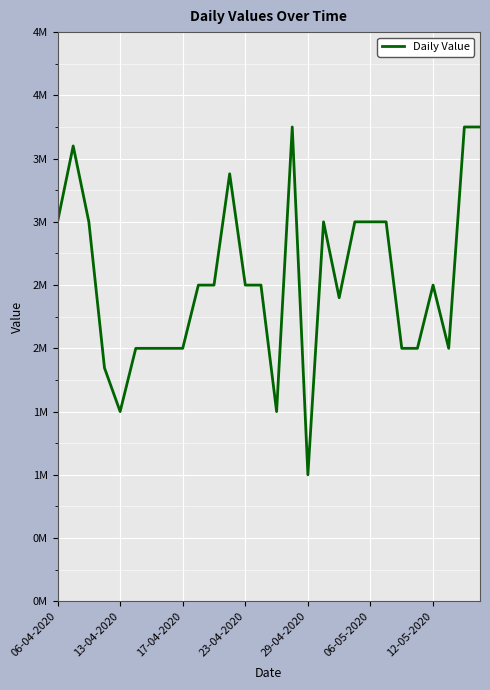

What is the average value?

2534821